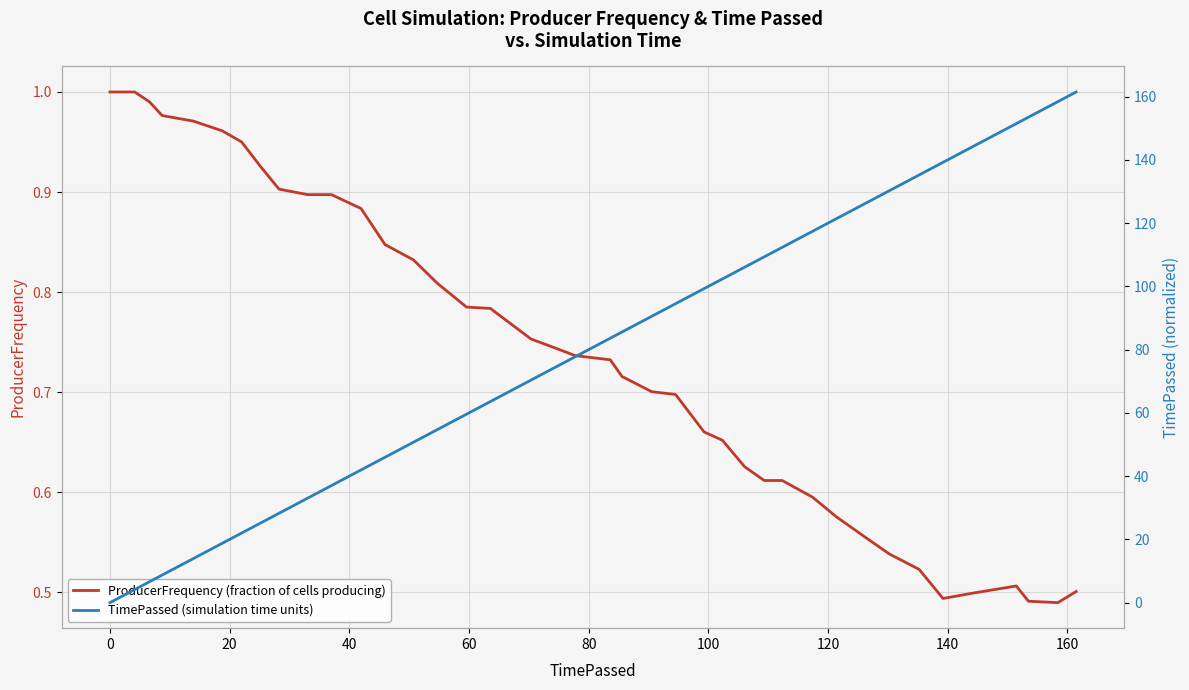

Which series has the largest range (max minus min)?

TimePassed (simulation time units)